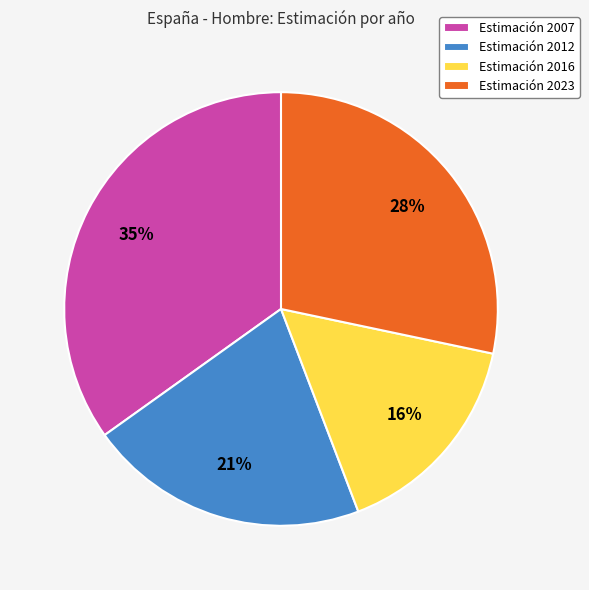

The Estimación 2012 slice represents 21% of the pie. True or false?

True